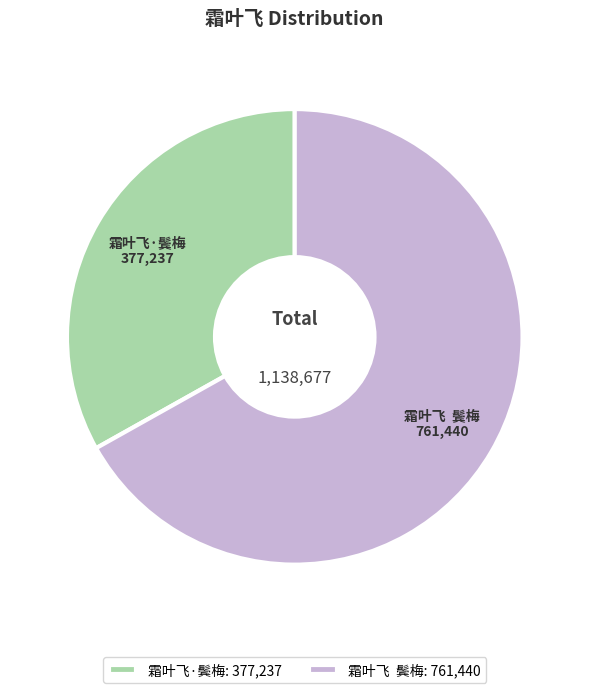

How many slices are in this pie chart?

2